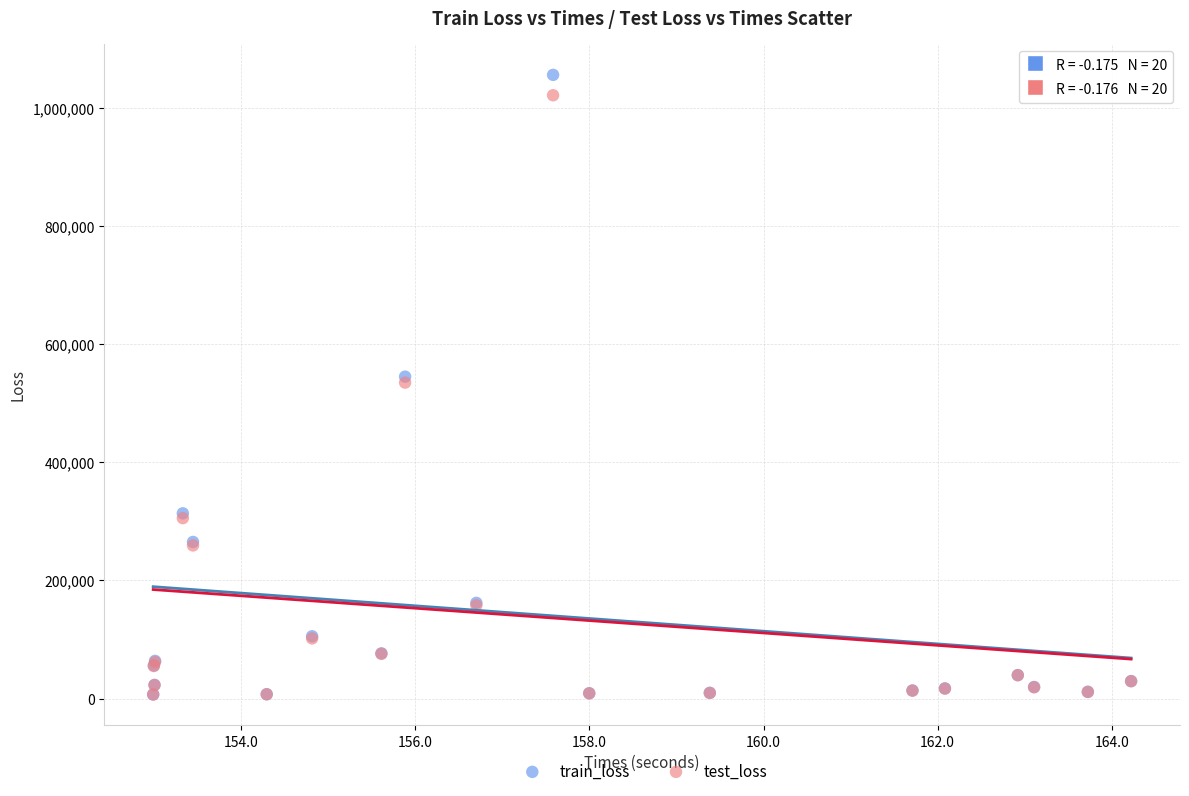

What are all the series names shown in the legend?

train_loss, test_loss